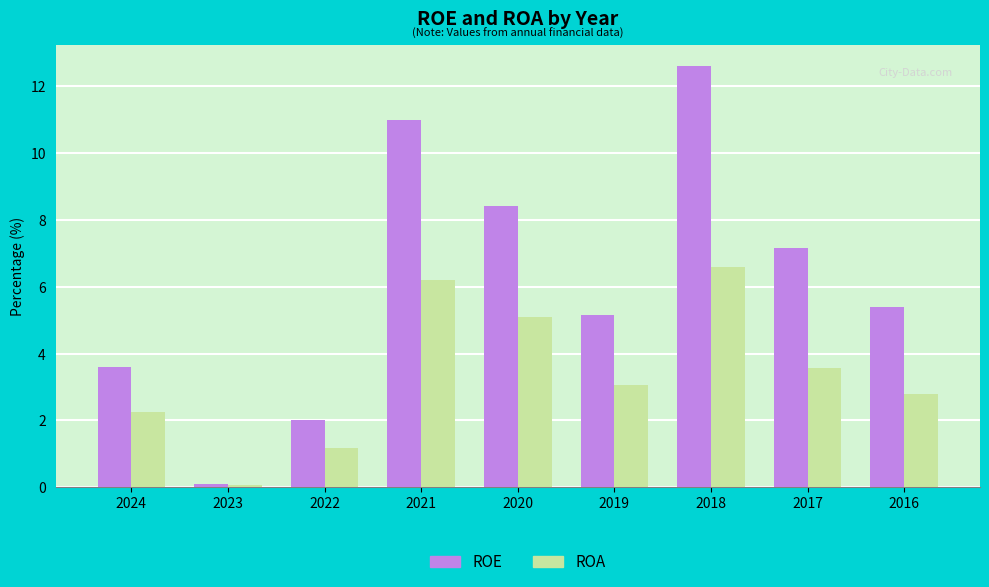

True or false: ROE has a value of 7.2 at 2017.

True